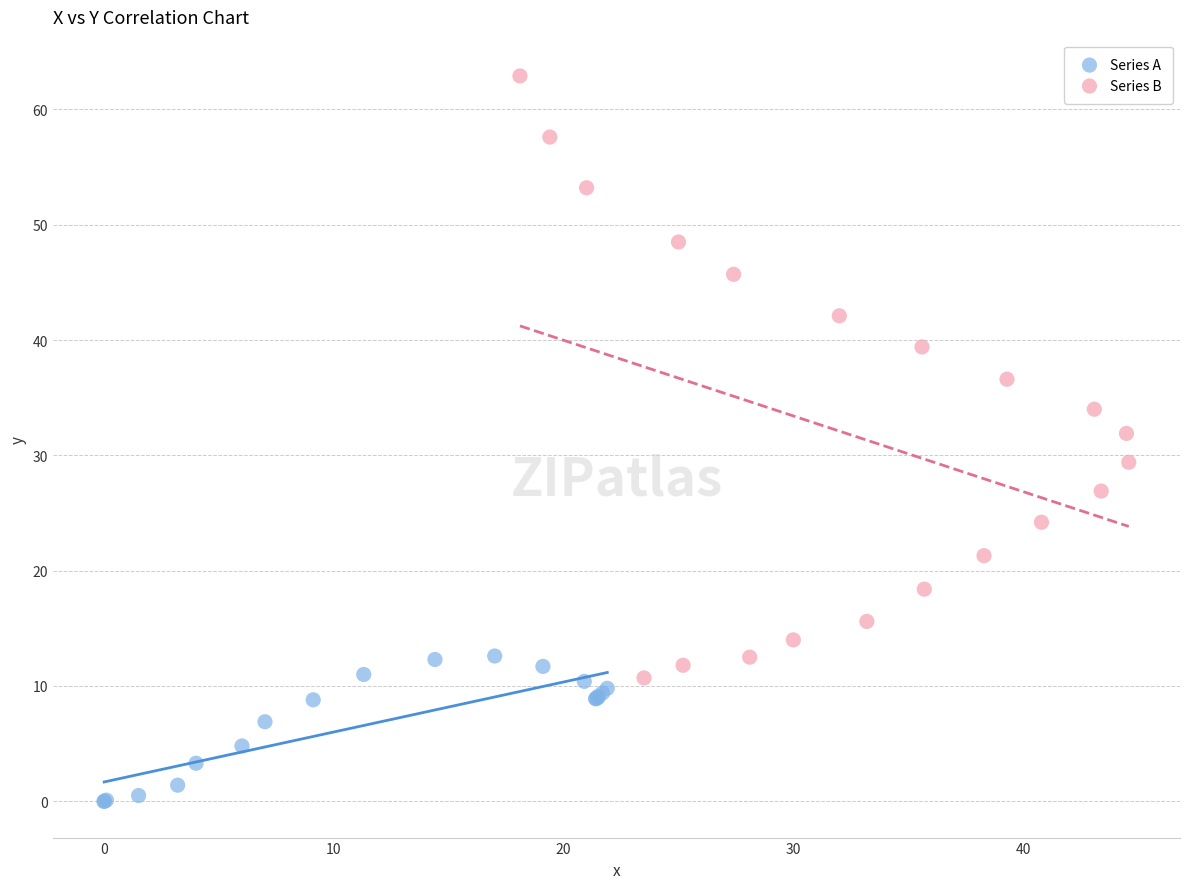

Which series has the widest spread of Y values?

Series B